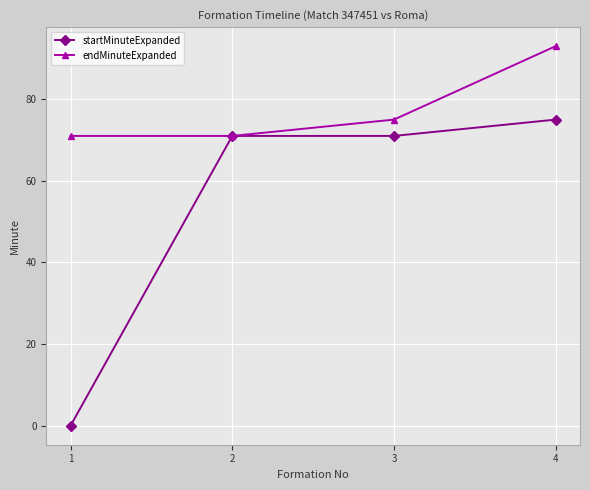

Reading left to right, list all the values displayed in this chart.

startMinuteExpanded: 1=0	2=71	3=71	4=75
endMinuteExpanded: 1=71	2=71	3=75	4=93